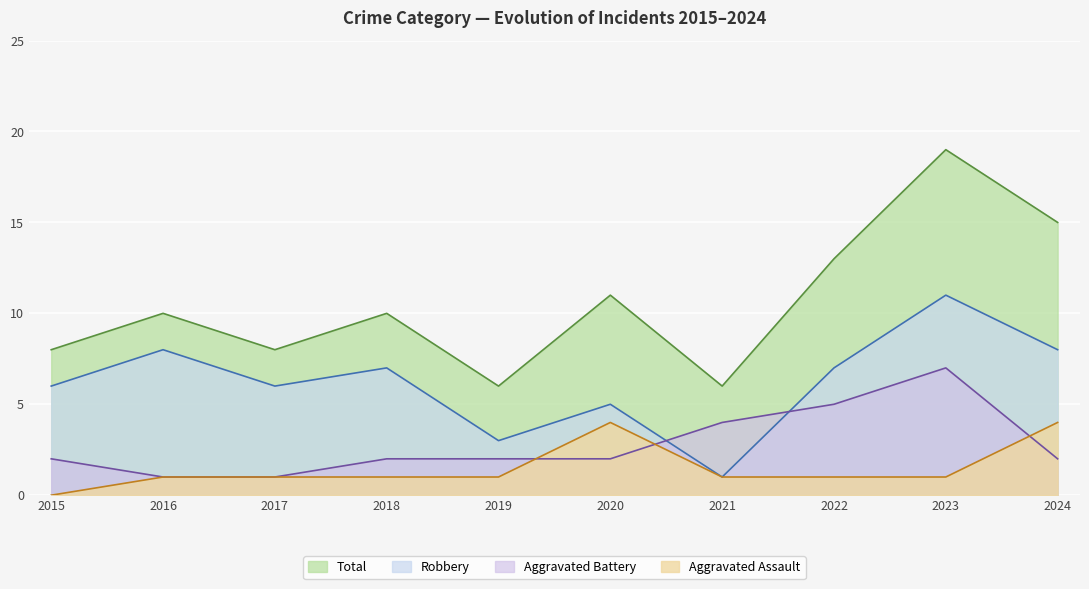

Which category has the lowest value in the Aggravated Assault series?

2015